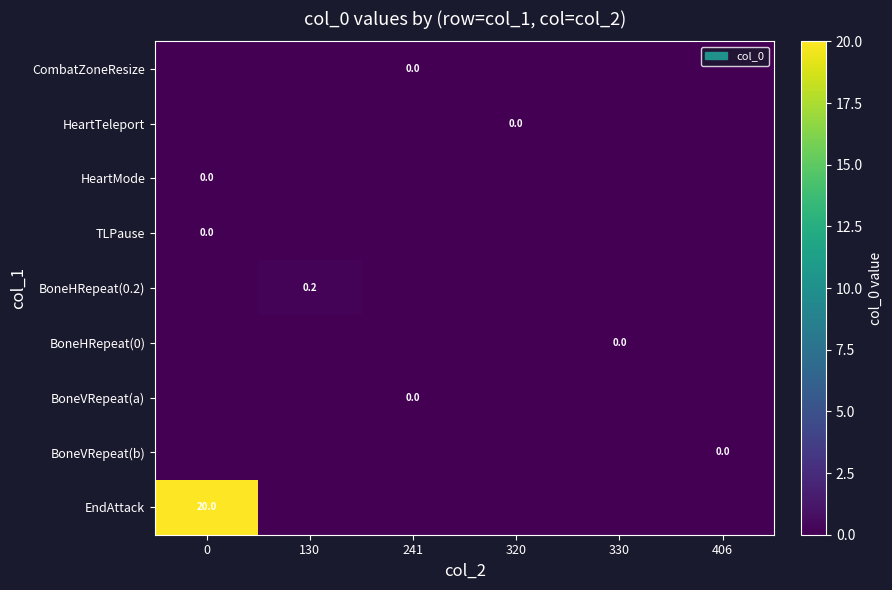

The value of EndAttack at 241 is 7.4. True or false?

False